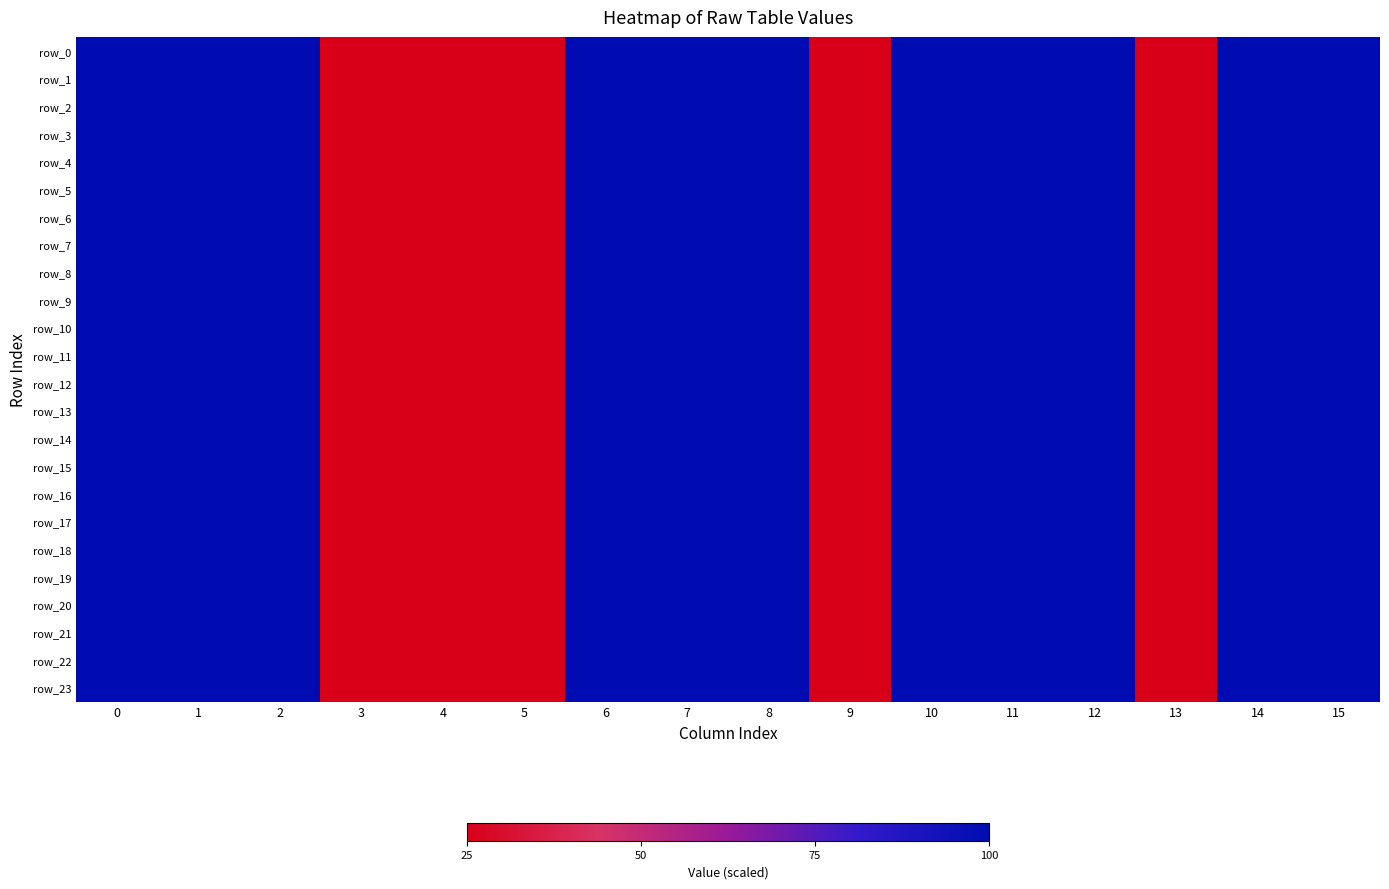

Rank the series by their maximum value, from highest to lowest.

row_0, row_1, row_2, row_3, row_4, row_5, row_6, row_7, row_8, row_9, row_10, row_11, row_12, row_13, row_14, row_15, row_16, row_17, row_18, row_19, row_20, row_21, row_22, row_23